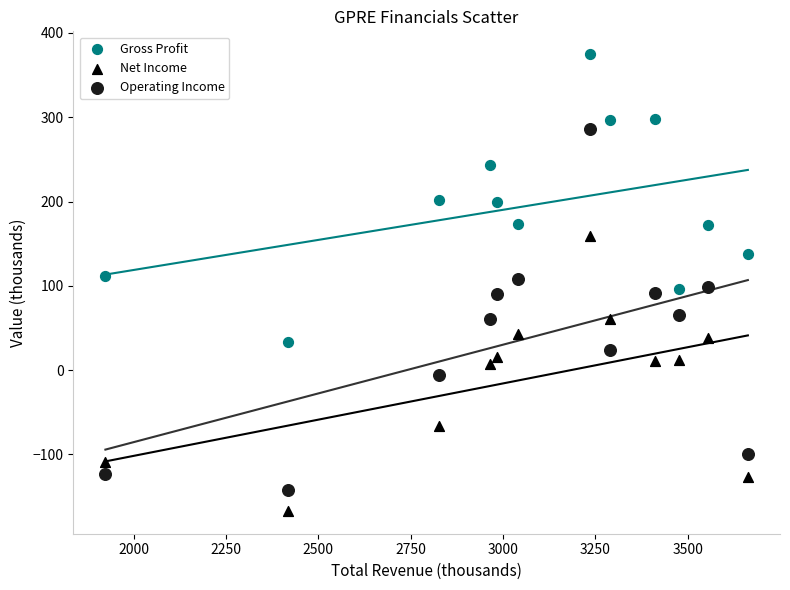

What is the X range (max minus min) for the scatter plot?

1739.1